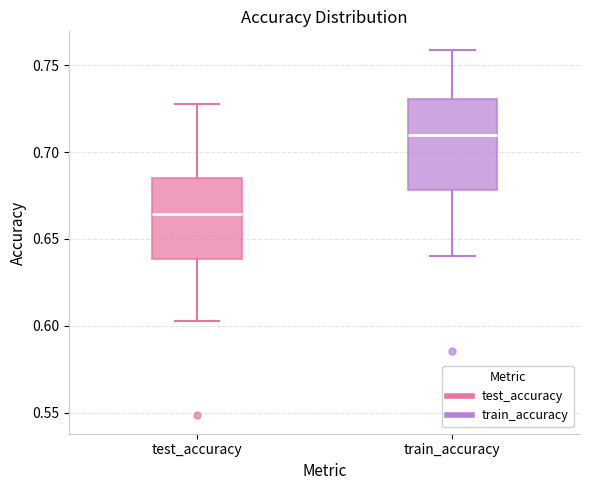

Reading left to right, read every box against the y-axis: the position of its median line, the range the box covers, and the ends of its whiskers. The values are not printed on the chart, so give them approximately, as read against the axis.

test_accuracy: median 0.665, box 0.640 to 0.685, whiskers 0.605 to 0.730
train_accuracy: median 0.710, box 0.680 to 0.730, whiskers 0.640 to 0.760